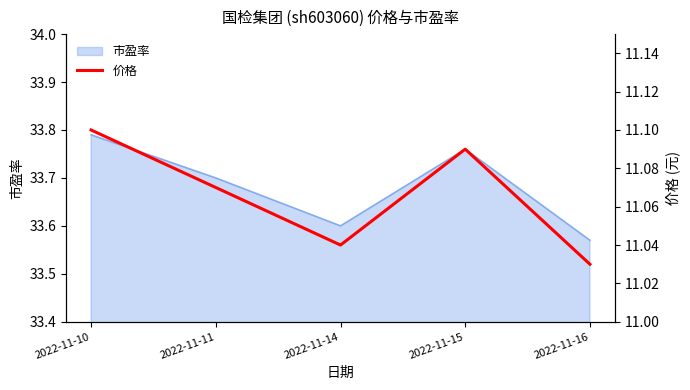

Where is 市盈率 nearest to the value 33?

2022-11-16